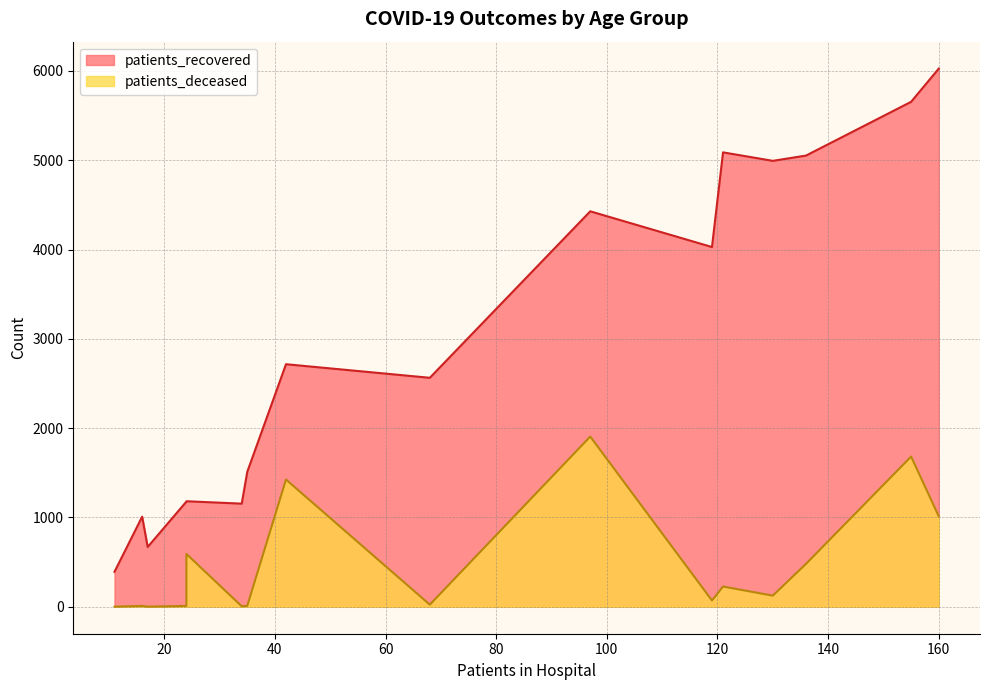

True or false: patients_recovered and patients_deceased cross at least once.

False